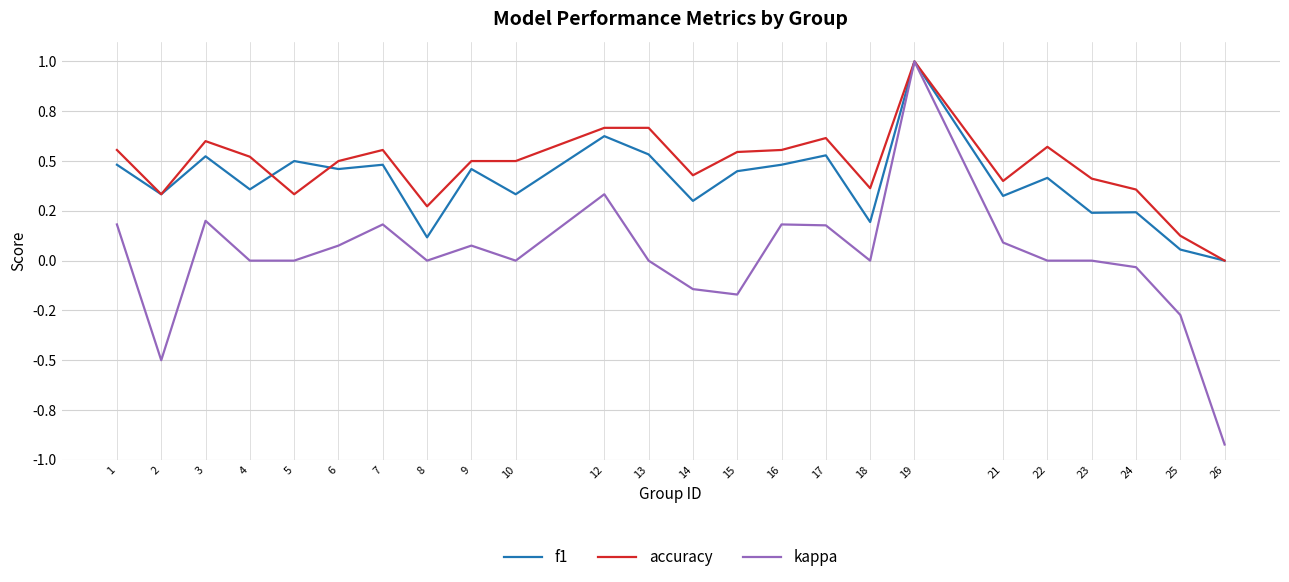

Which series has the widest spread of values?

kappa